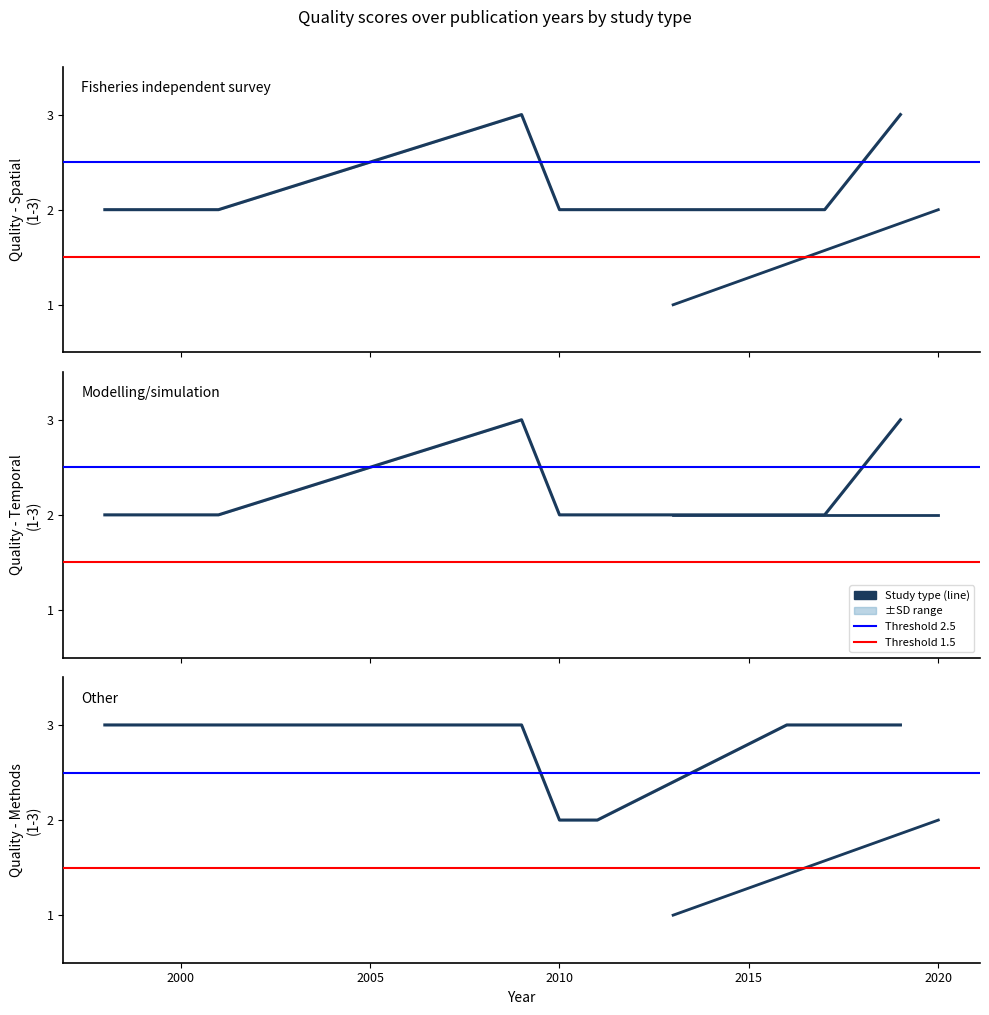

Does the chart display data point markers on the line(s)?

No